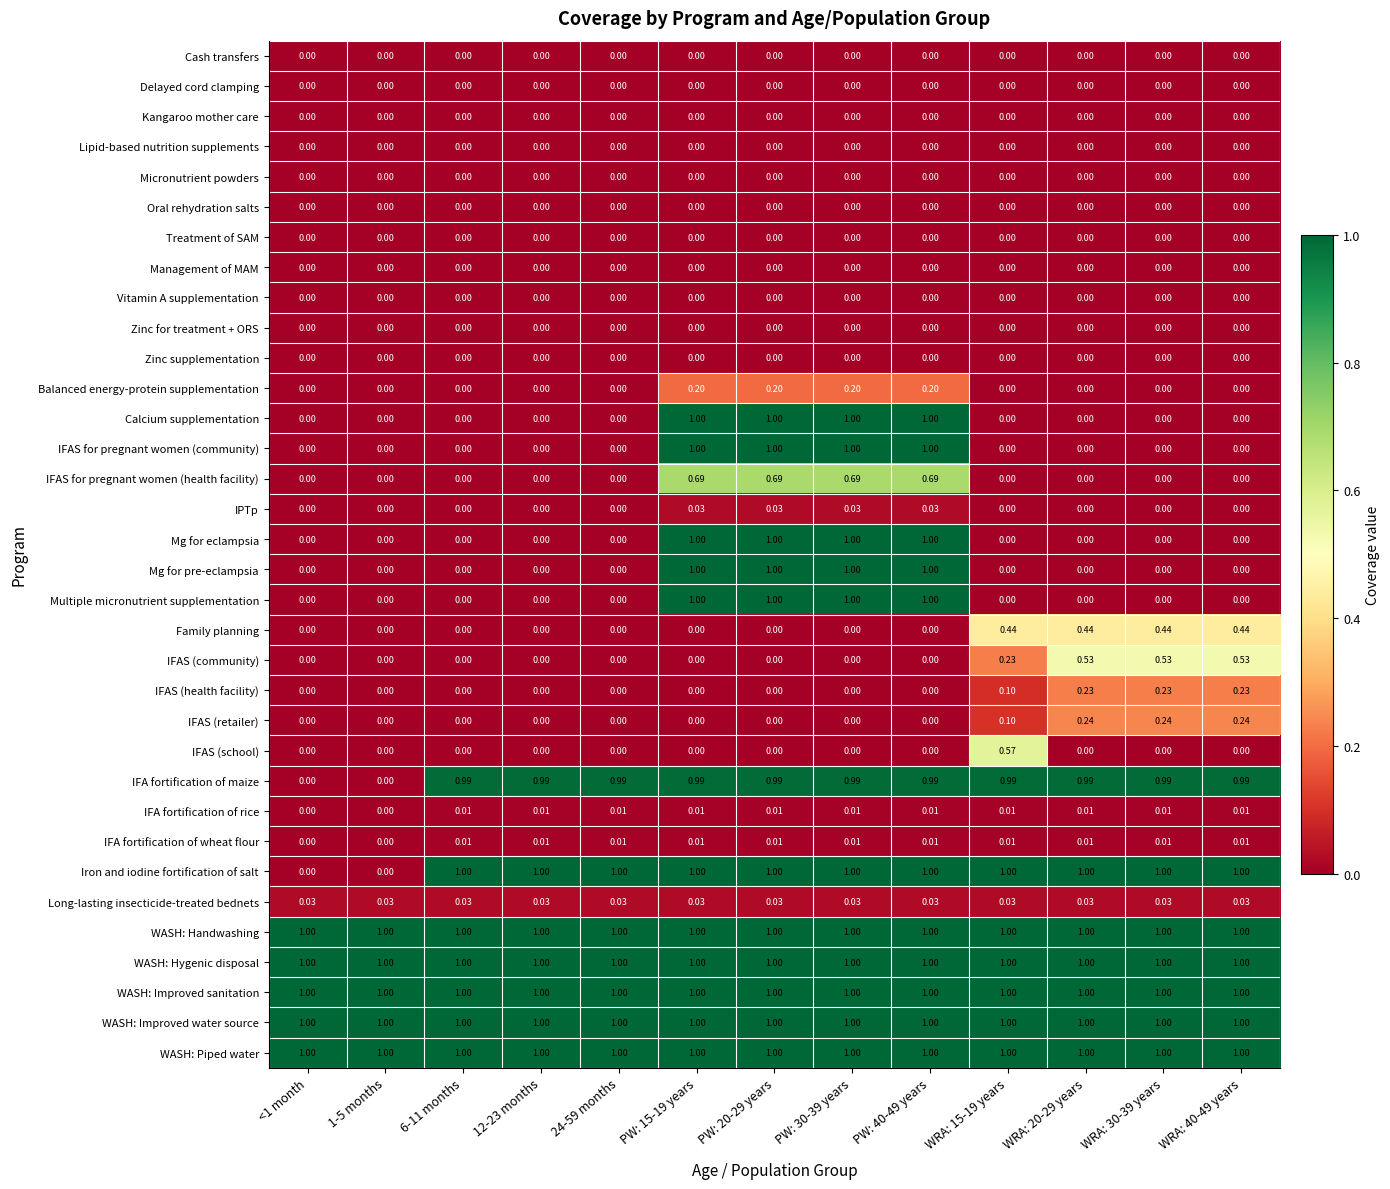

Between <1 month and 6-11 months, which series saw the biggest shift?

Iron and iodine fortification of salt